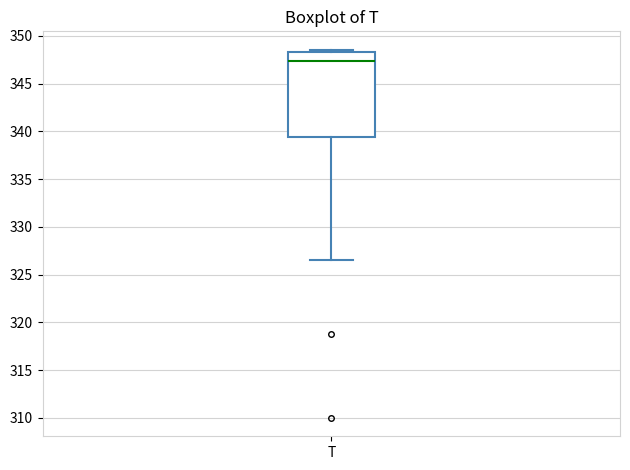

Where does the lower whisker of the box for T end on the y-axis? The values are not printed on the chart, so give them approximately, as read against the axis.

326.5